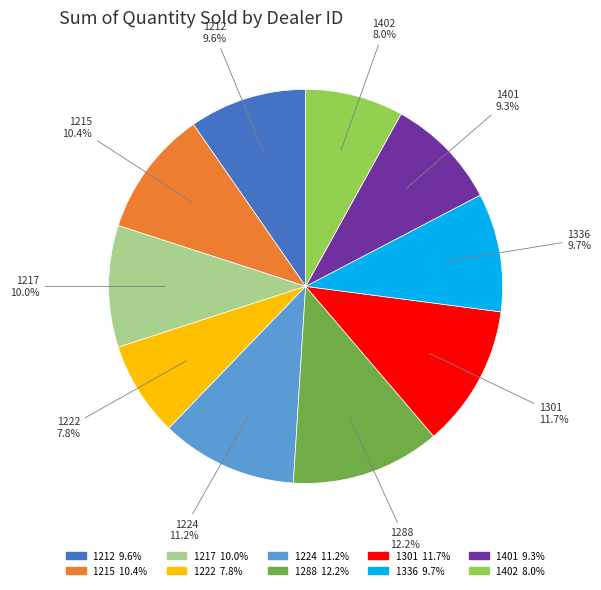

True or false: 1401 accounts for 1% of the total.

False